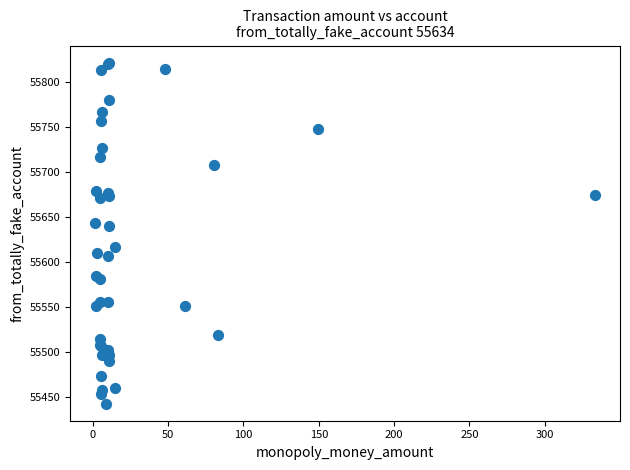

What Y value in the scatter plot is closest to 55632?

55639.7